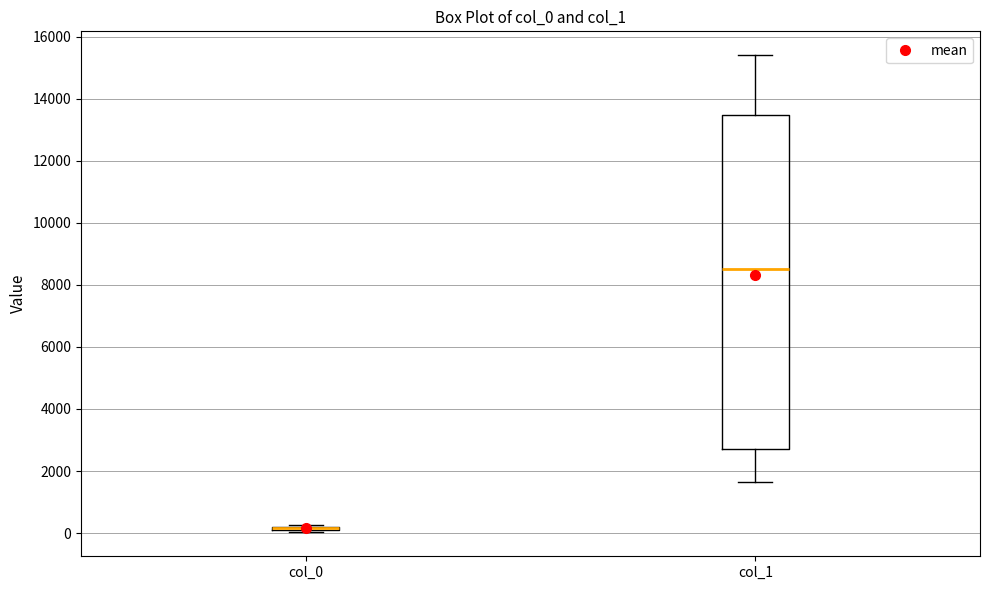

Which box is the tallest, from its lower edge to its upper edge?

col_1